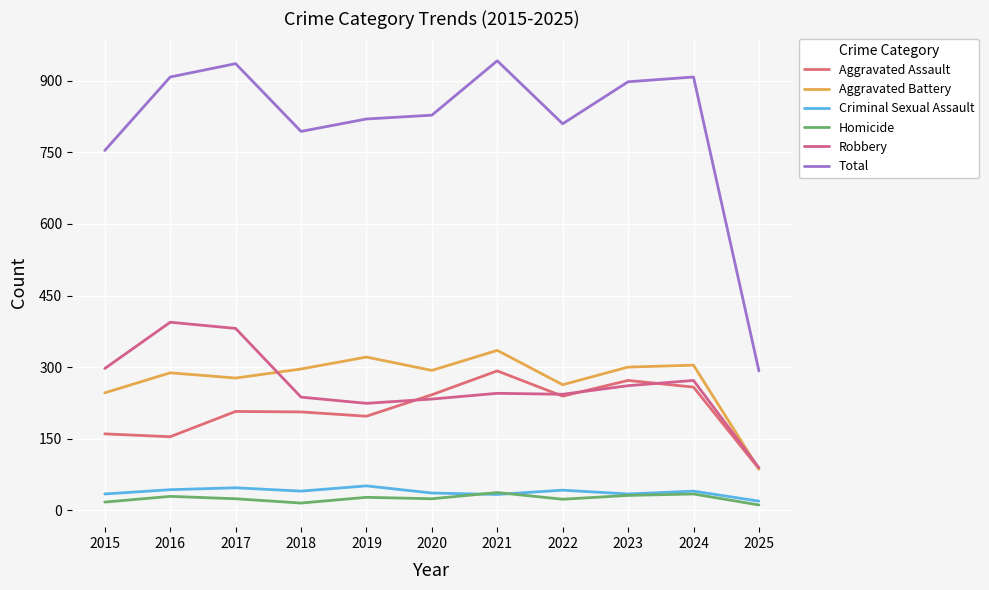

What are all the series names shown in the legend?

Aggravated Assault, Aggravated Battery, Criminal Sexual Assault, Homicide, Robbery, Total